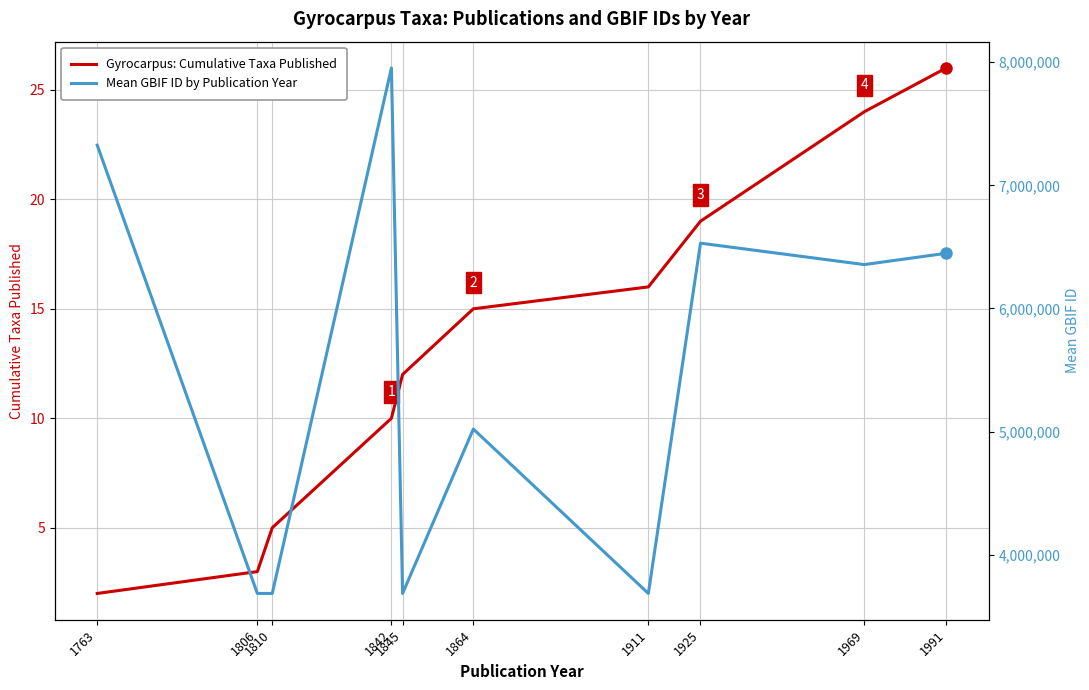

At which category is the sum across all series the highest?

1842